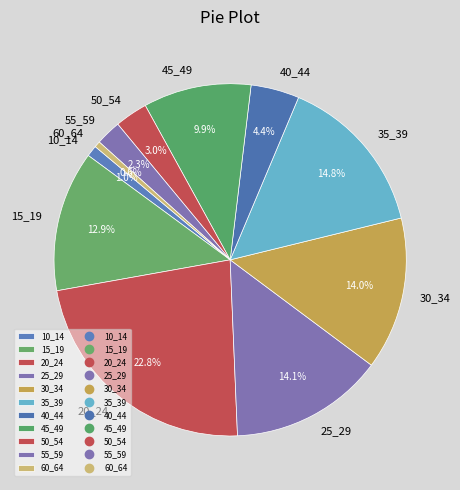

What percentage is the 15_19 slice, to the nearest percent?

13%